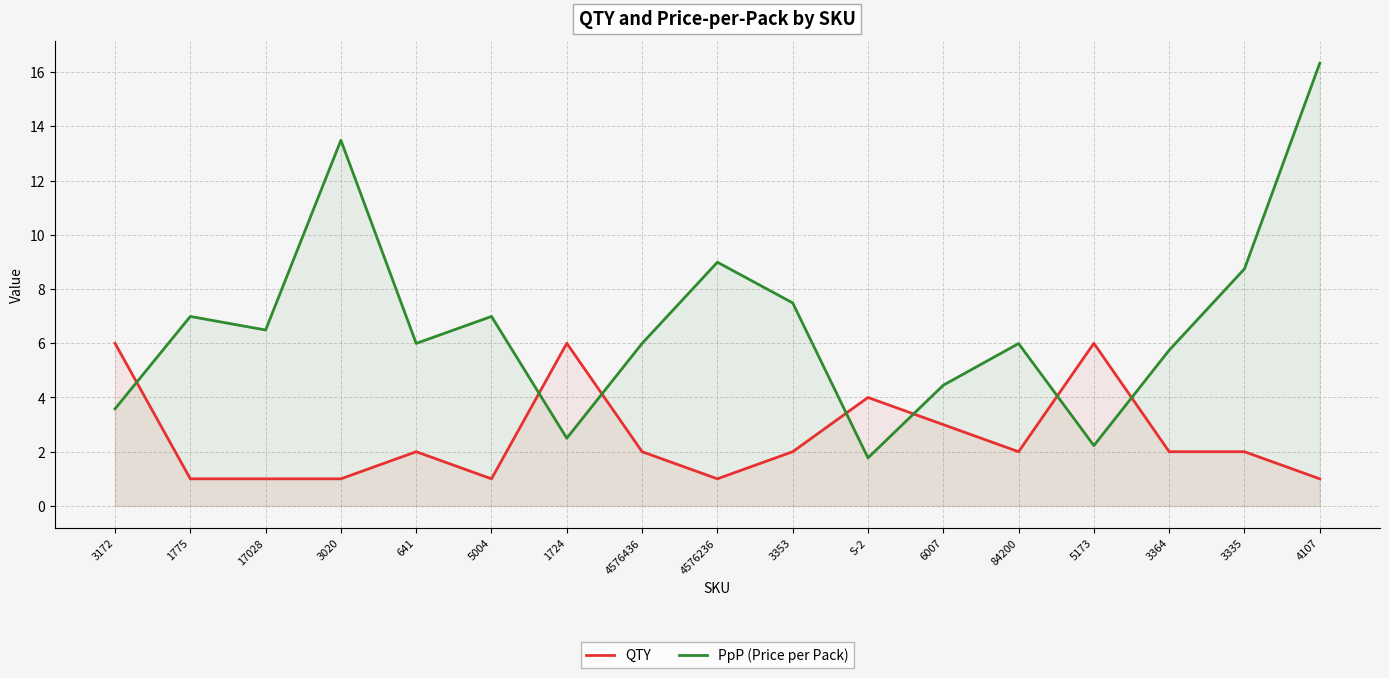

True or false: PpP (Price per Pack) has more than 2 points higher than both neighbors.

True